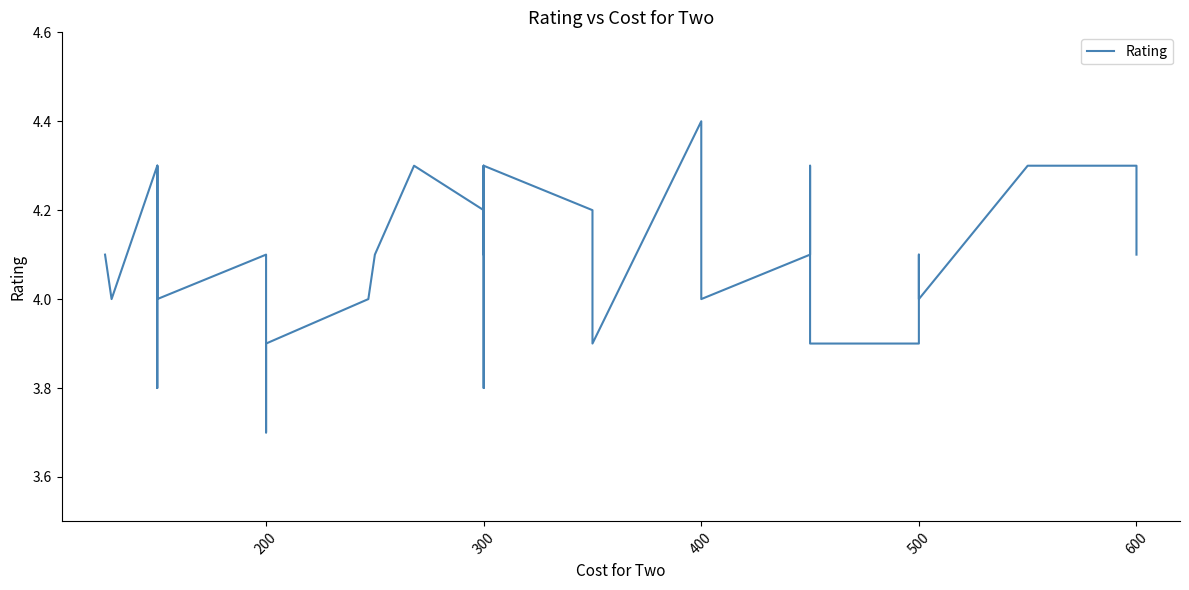

What is the difference between the second highest and second lowest values?

0.6